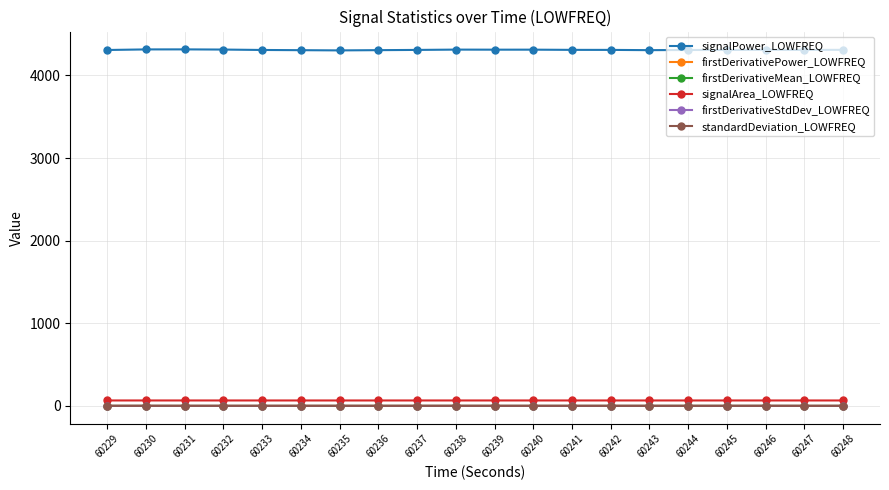

True or false: standardDeviation_LOWFREQ has a value of 0.1 at 60243.

True